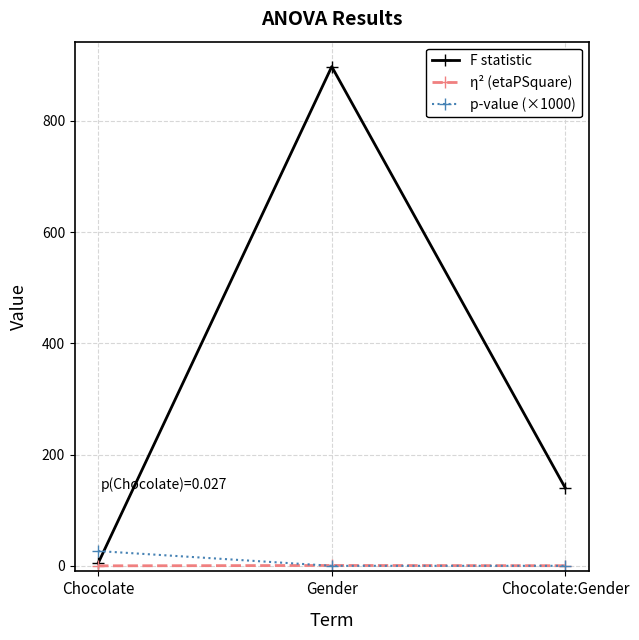

What is the difference between the highest and lowest values at Chocolate:Gender?

139.9